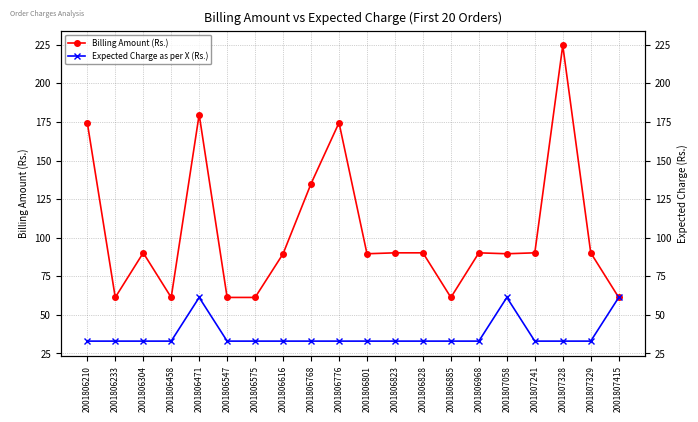

How many lines are shown in the chart?

2